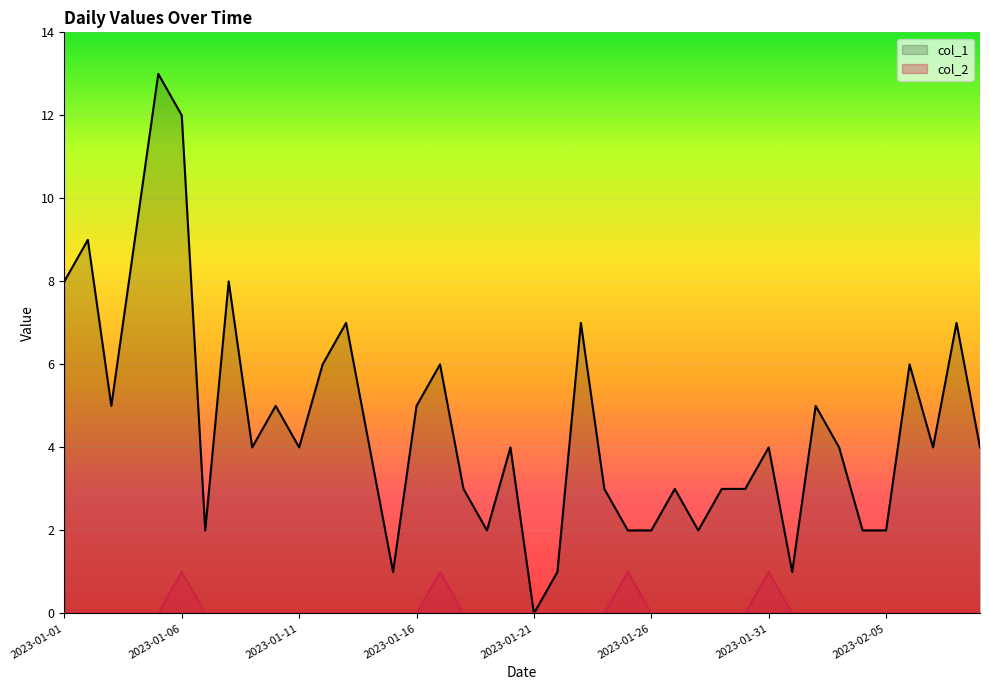

Rank the series at 2023-01-04 from lowest to highest value.

col_2, col_1